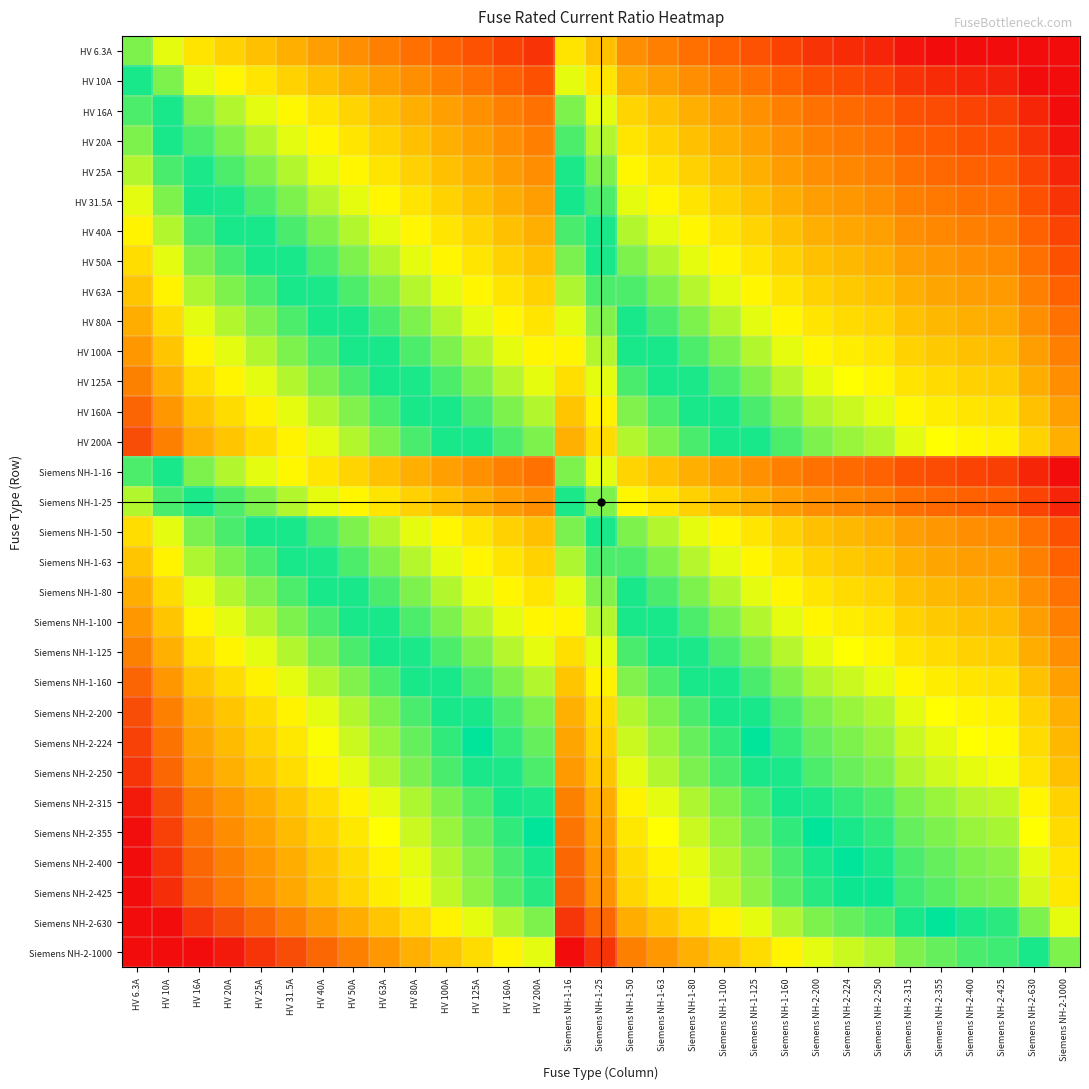

What is the total value across all series at HV 200A?

-25.5